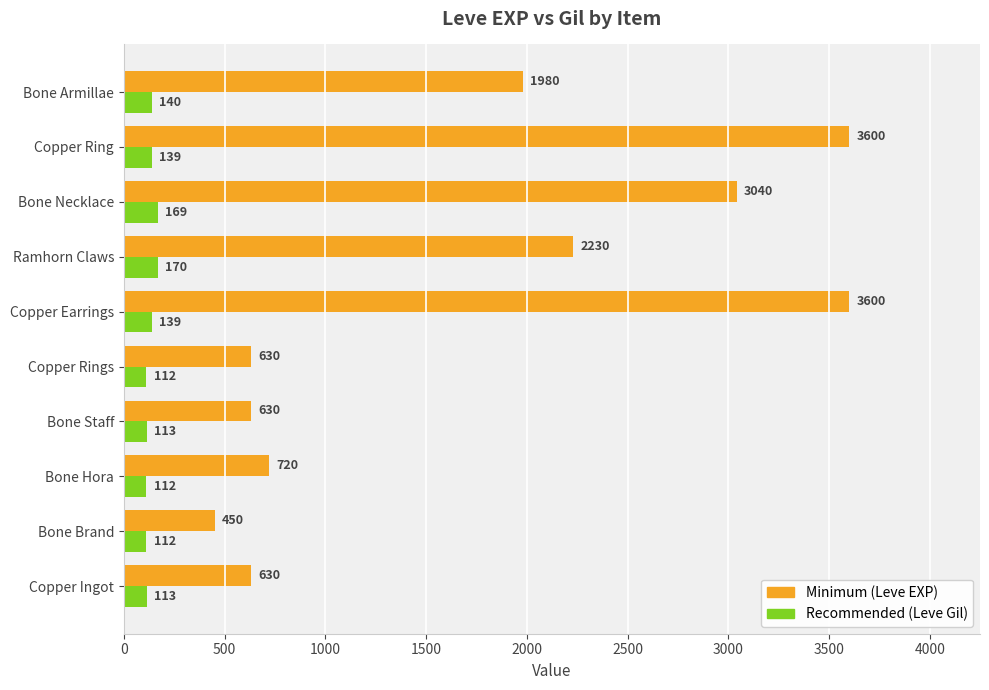

What is the difference between the highest and lowest values at Copper Earrings?

3461